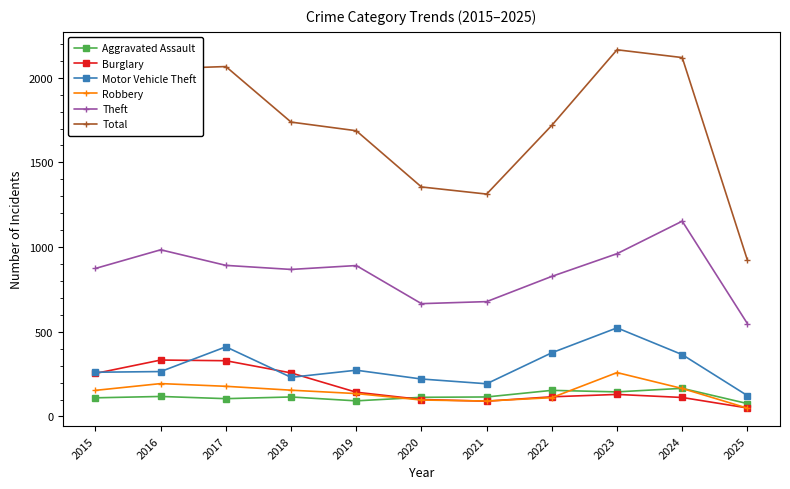

What is the spread (max minus min) of values at 2018?

1623